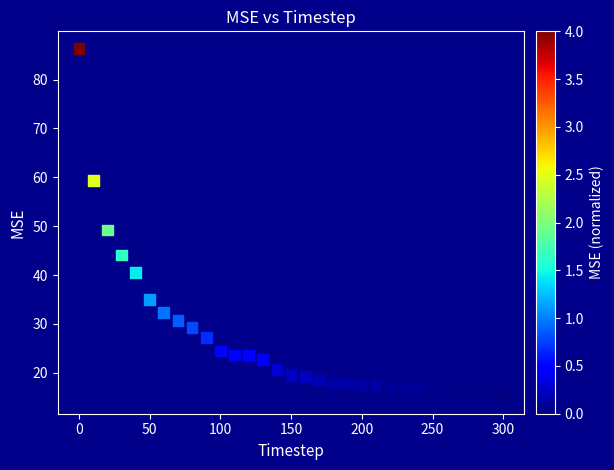

What is the range of Y values (max minus min)?

71.1